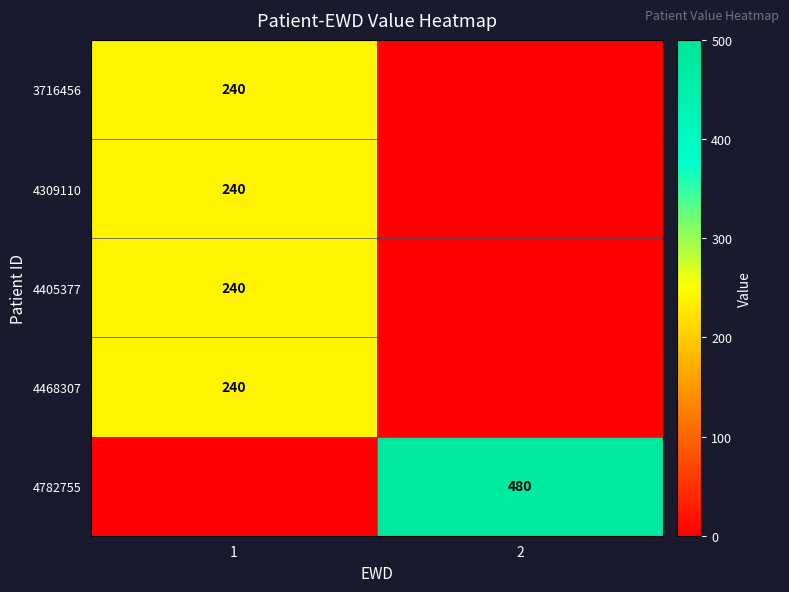

Is it true that 4468307 equals 120 at 1?

False